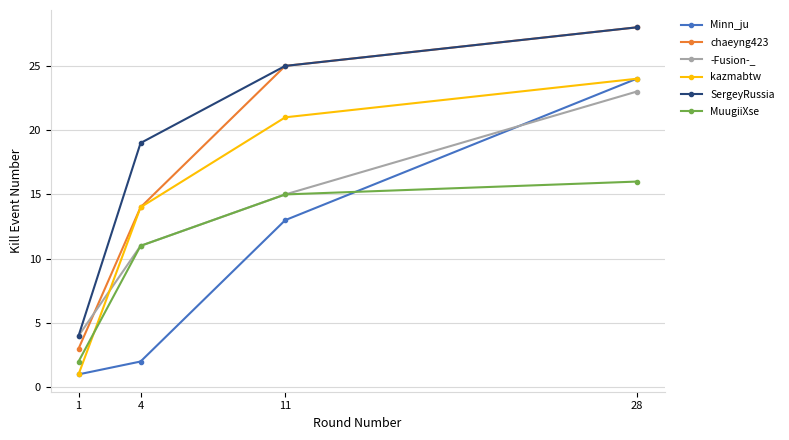

What is the difference between the highest and lowest values at 4?

17